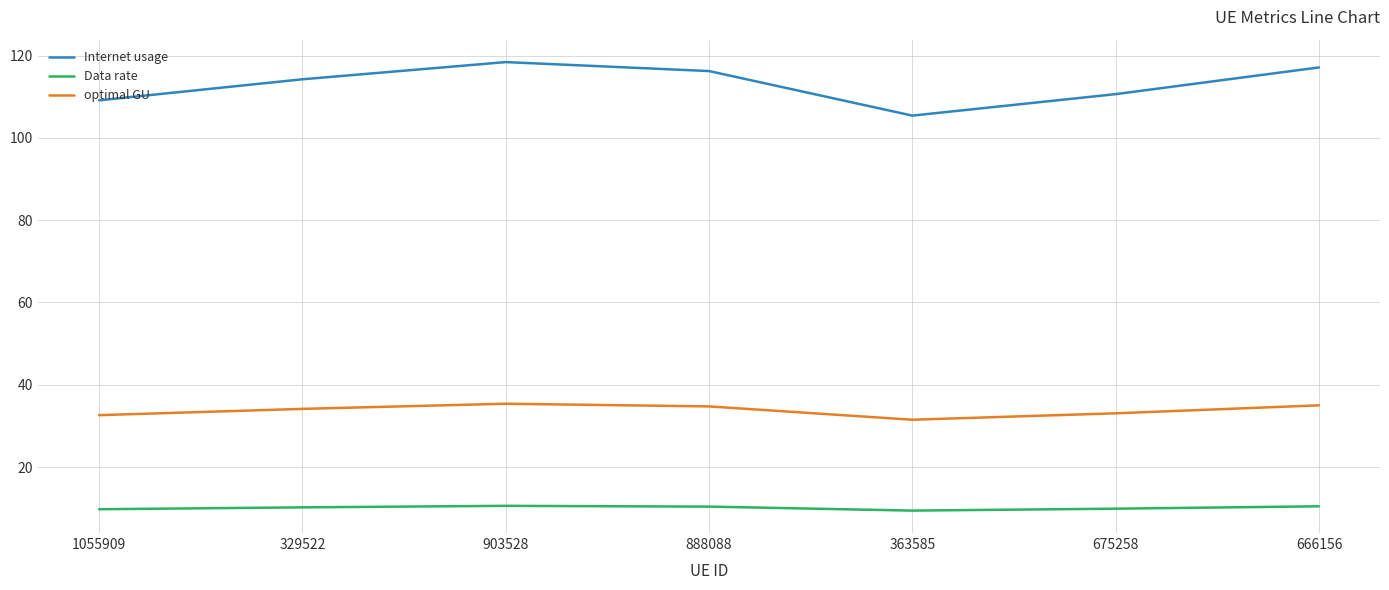

At which label does Internet usage first exceed 114?

329522